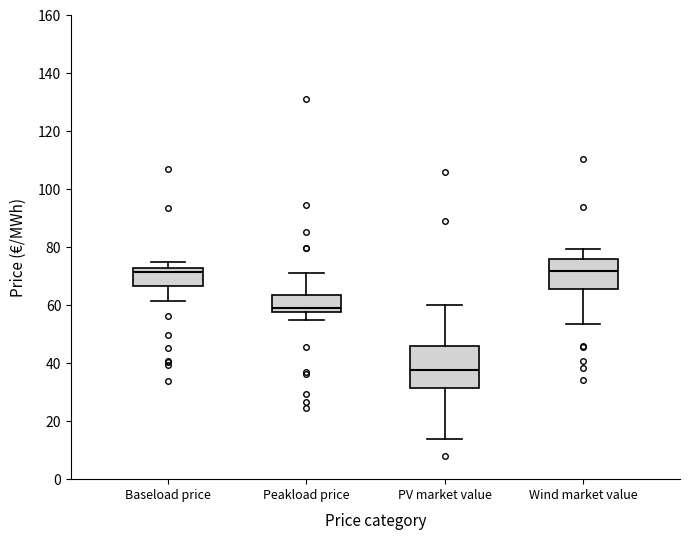

Comparing the boxes themselves (not the whiskers), which one is the tallest?

PV market value